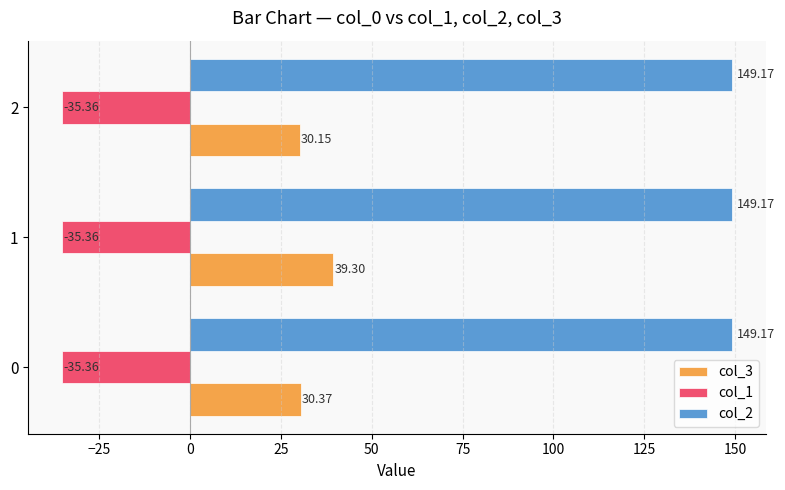

What are all the series names shown in the legend?

col_3, col_1, col_2